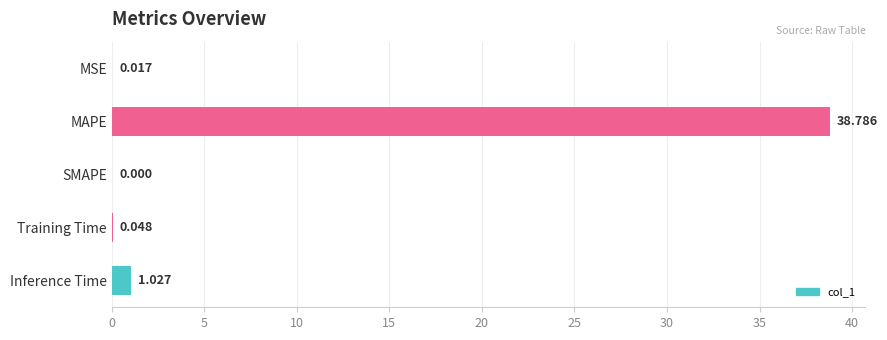

Between SMAPE and Training Time, which is larger?

Training Time